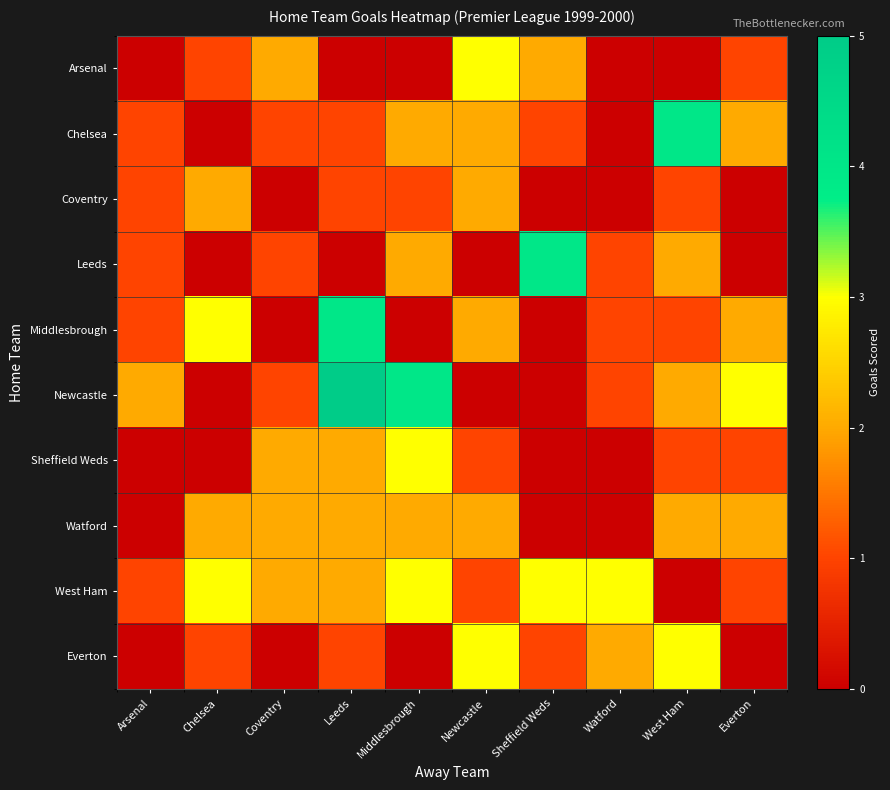

Reading left to right, extract all data points from this chart.

Arsenal: Arsenal=0	Chelsea=1	Coventry=2	Leeds=0	Middlesbrough=0	Newcastle=3	Sheffield Weds=2	Watford=0	West Ham=0	Everton=1
Chelsea: Arsenal=1	Chelsea=0	Coventry=1	Leeds=1	Middlesbrough=2	Newcastle=2	Sheffield Weds=1	Watford=0	West Ham=4	Everton=2
Coventry: Arsenal=1	Chelsea=2	Coventry=0	Leeds=1	Middlesbrough=1	Newcastle=2	Sheffield Weds=0	Watford=0	West Ham=1	Everton=0
Leeds: Arsenal=1	Chelsea=0	Coventry=1	Leeds=0	Middlesbrough=2	Newcastle=0	Sheffield Weds=4	Watford=1	West Ham=2	Everton=0
Middlesbrough: Arsenal=1	Chelsea=3	Coventry=0	Leeds=4	Middlesbrough=0	Newcastle=2	Sheffield Weds=0	Watford=1	West Ham=1	Everton=2
Newcastle: Arsenal=2	Chelsea=0	Coventry=1	Leeds=5	Middlesbrough=4	Newcastle=0	Sheffield Weds=0	Watford=1	West Ham=2	Everton=3
Sheffield Weds: Arsenal=0	Chelsea=0	Coventry=2	Leeds=2	Middlesbrough=3	Newcastle=1	Sheffield Weds=0	Watford=0	West Ham=1	Everton=1
Watford: Arsenal=0	Chelsea=2	Coventry=2	Leeds=2	Middlesbrough=2	Newcastle=2	Sheffield Weds=0	Watford=0	West Ham=2	Everton=2
West Ham: Arsenal=1	Chelsea=3	Coventry=2	Leeds=2	Middlesbrough=3	Newcastle=1	Sheffield Weds=3	Watford=3	West Ham=0	Everton=1
Everton: Arsenal=0	Chelsea=1	Coventry=0	Leeds=1	Middlesbrough=0	Newcastle=3	Sheffield Weds=1	Watford=2	West Ham=3	Everton=0